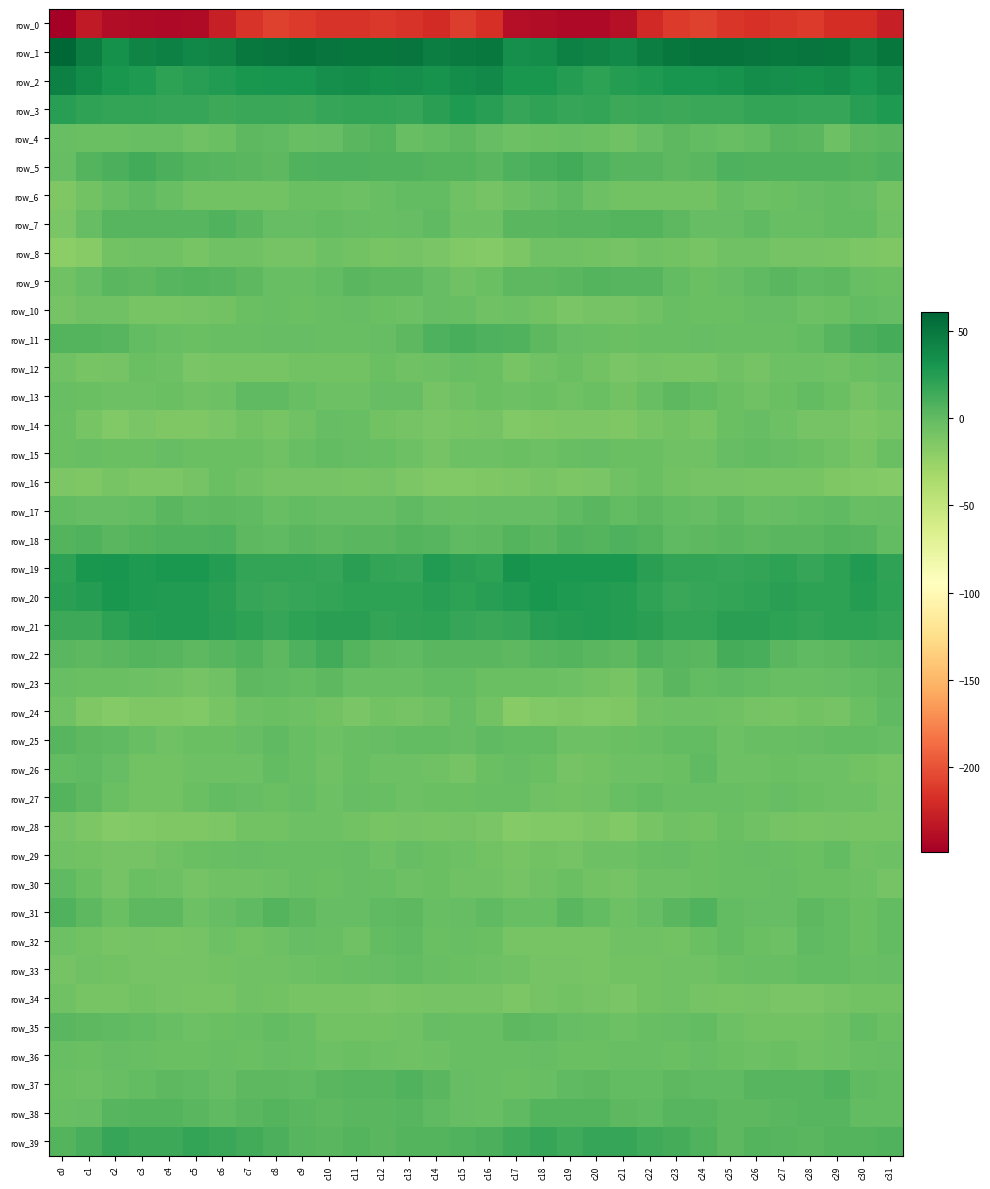

Which series has the largest total across all categories?

row_1